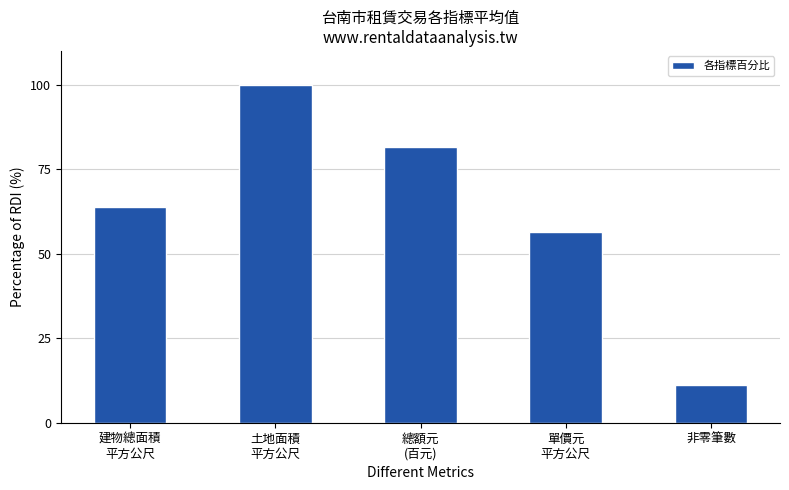

How many values are below 63?

2